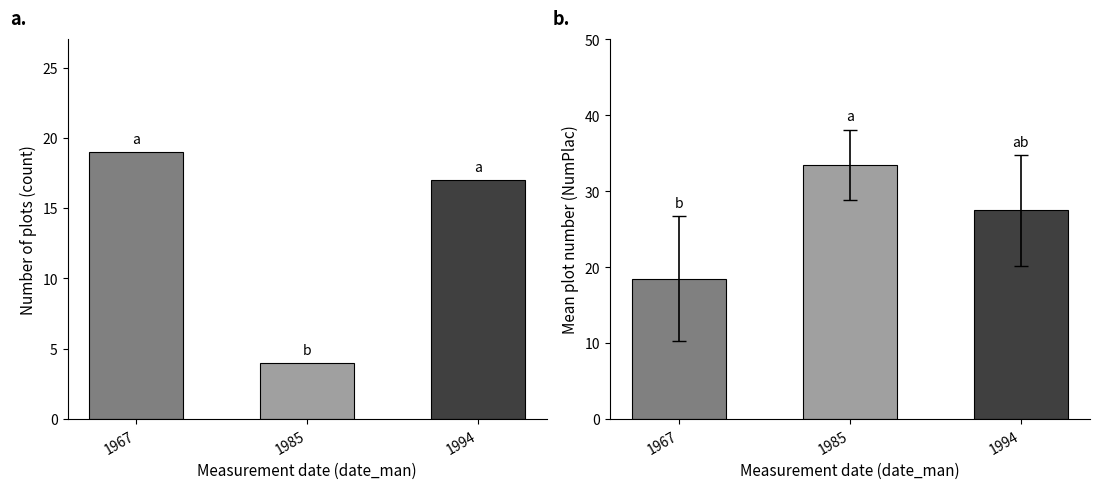

Which category has the lowest value in the mean NumPlac series?

1967